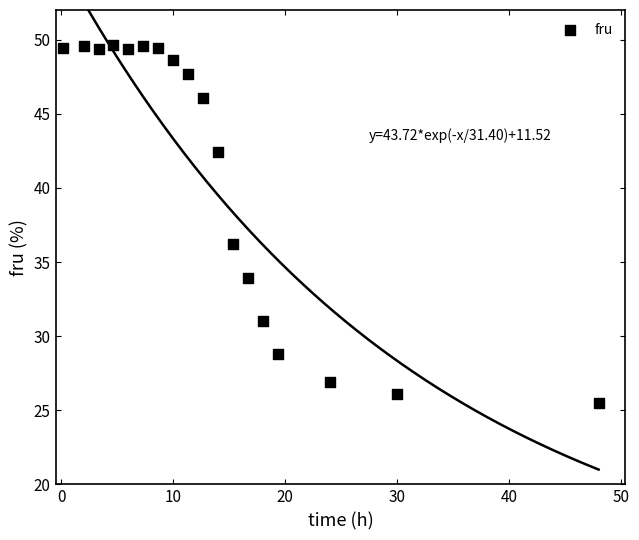

What is the range of Y values (max minus min)?

24.1